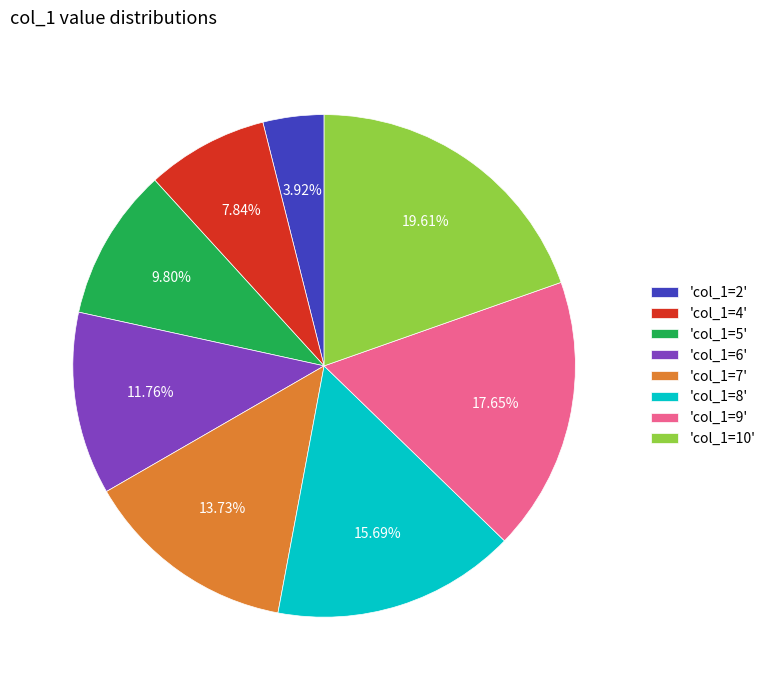

Rank the categories by value from lowest to highest.

'col_1=2', 'col_1=4', 'col_1=5', 'col_1=6', 'col_1=7', 'col_1=8', 'col_1=9', 'col_1=10'